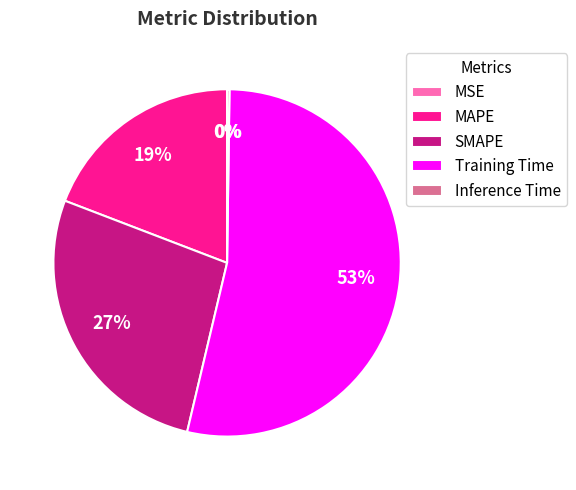

To the nearest percent, what is the combined percentage of SMAPE and MAPE?

46%